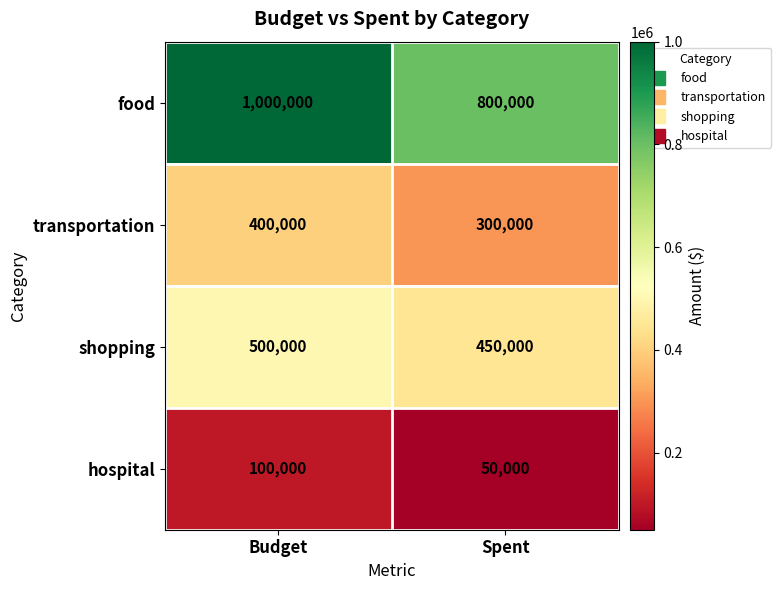

Which series has the largest range (max minus min)?

food